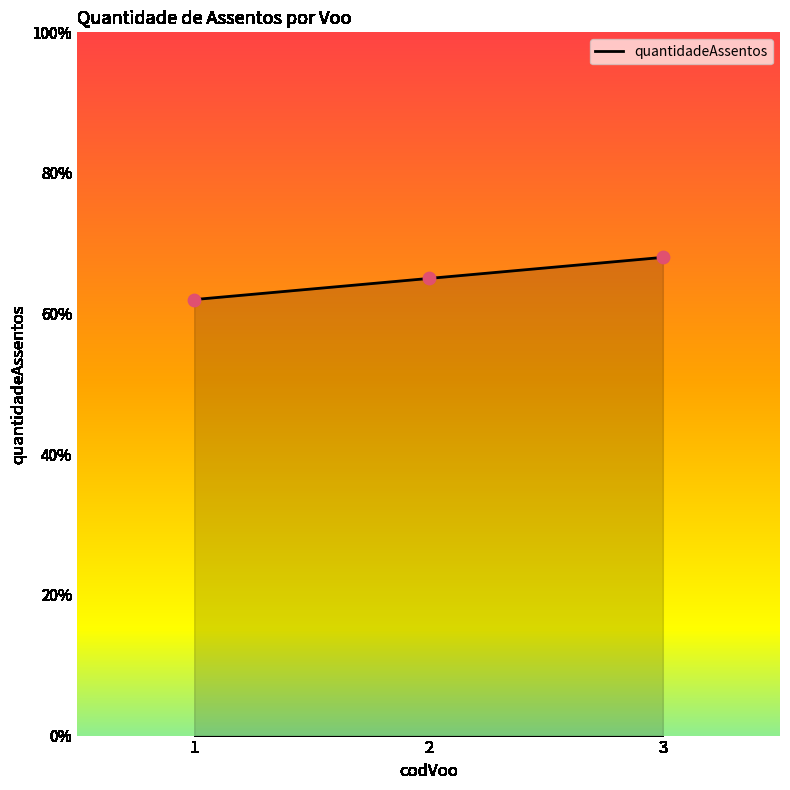

What is the ratio of the value at 1 to the value at 2?

1.0